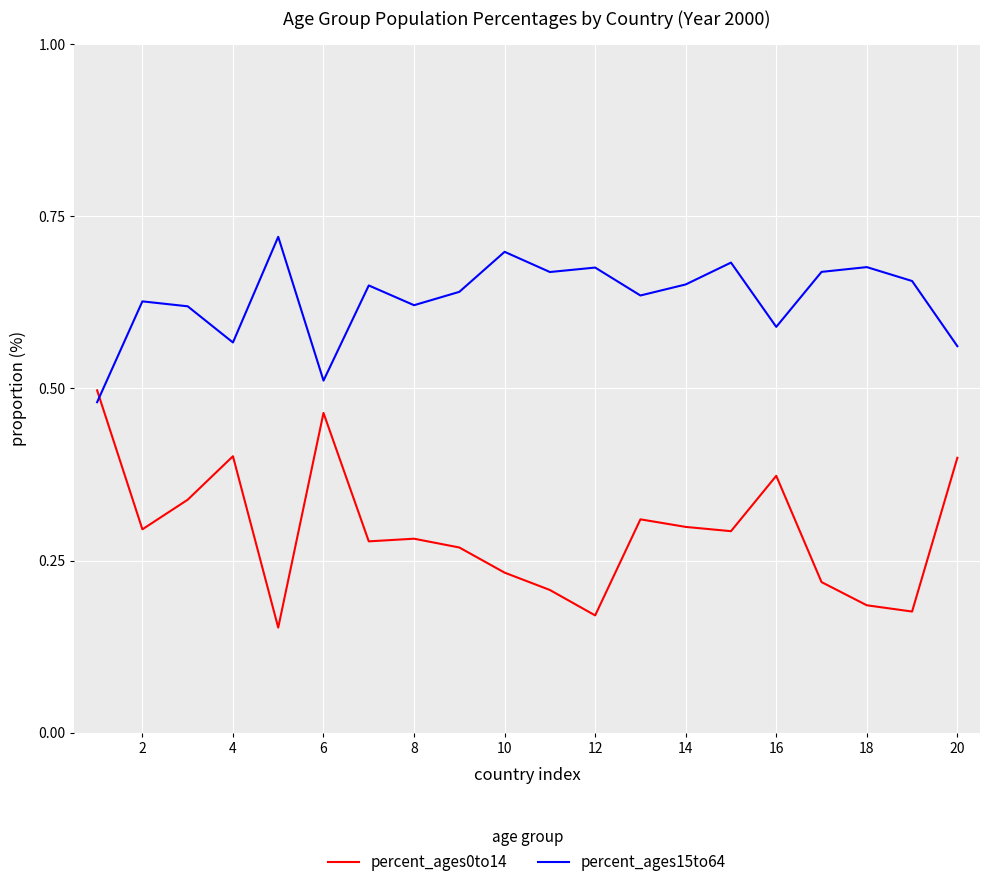

Does the chart display data point markers on the line(s)?

No